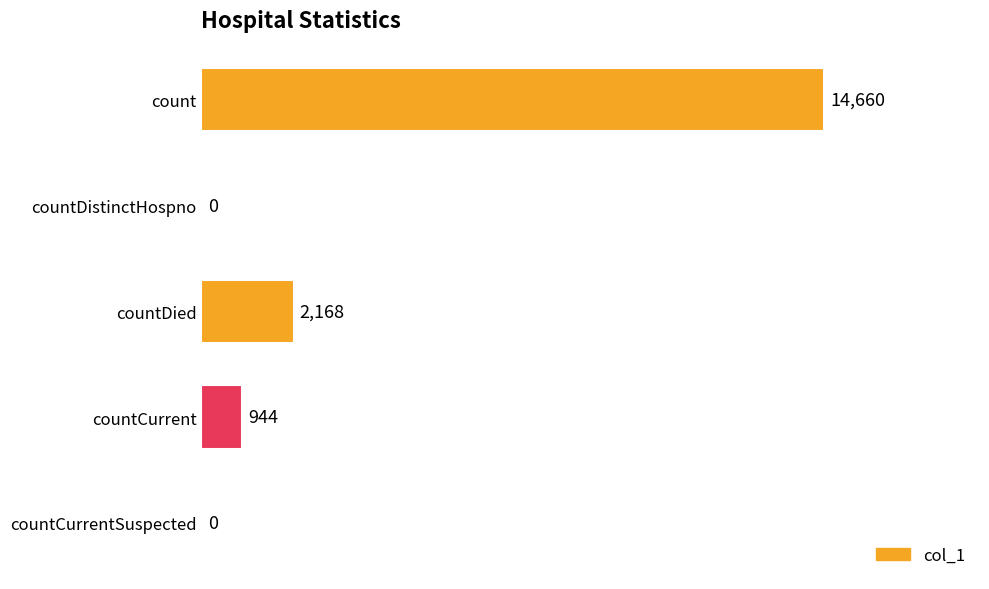

What is the sum of all values?

17772